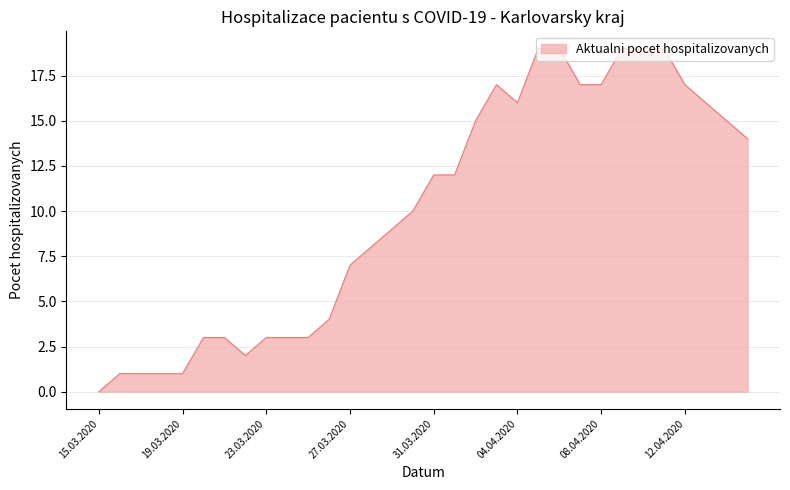

What is the greatest value displayed?

19